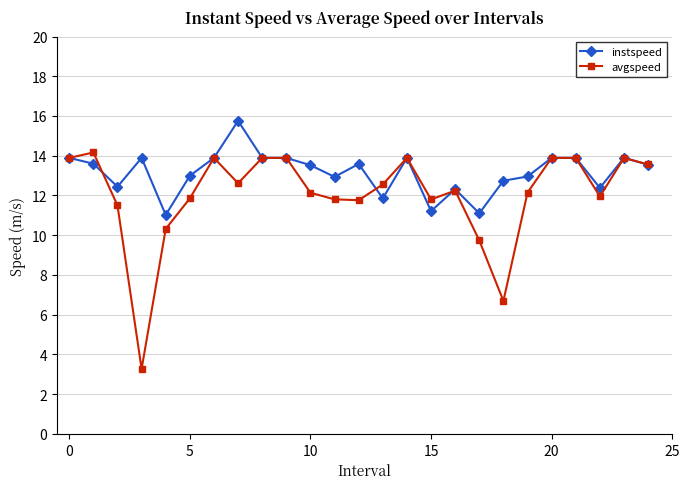

At how many categories does at least one series exceed 5?

25